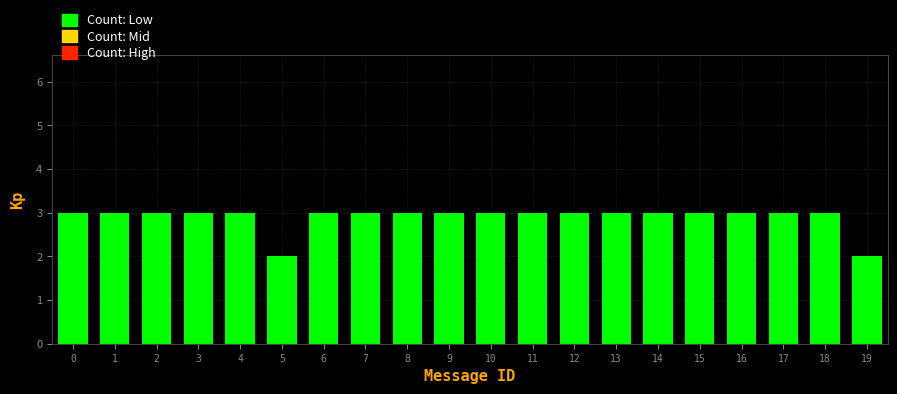

Reading left to right, what are all the values shown in this chart?

0=3	1=3	2=3	3=3	4=3	5=2	6=3	7=3	8=3	9=3	10=3	11=3	12=3	13=3	14=3	15=3	16=3	17=3	18=3	19=2